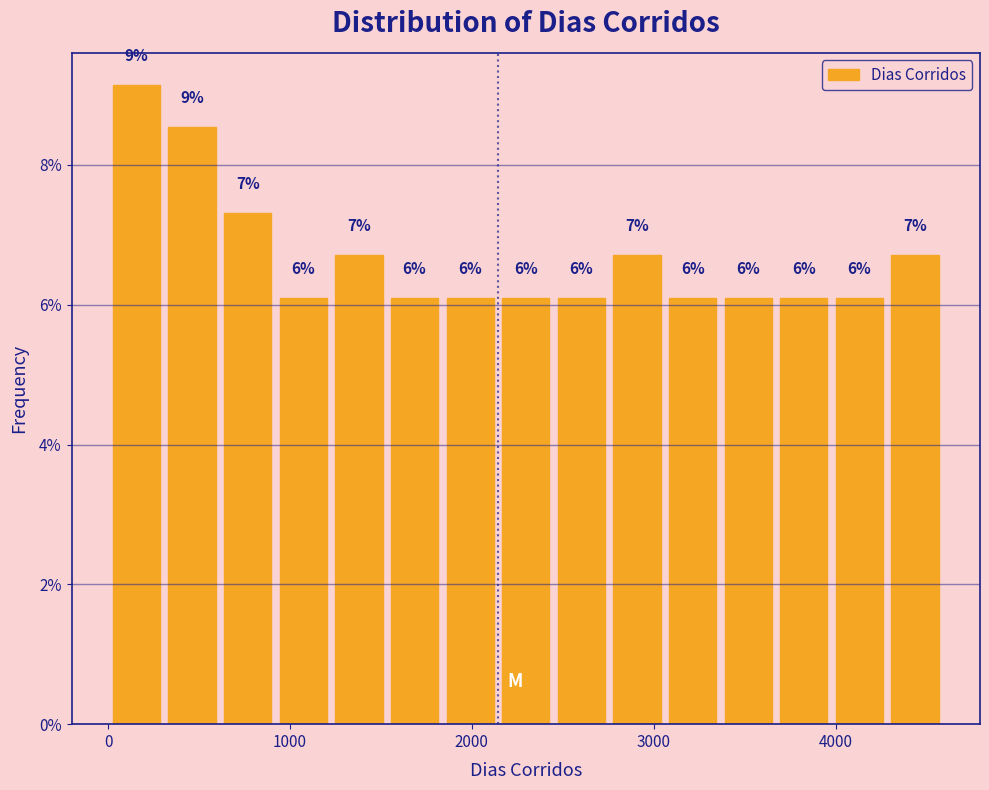

Around what value on the x-axis is the tallest bar? Give the approximate position of its centre, as read against the axis.

200